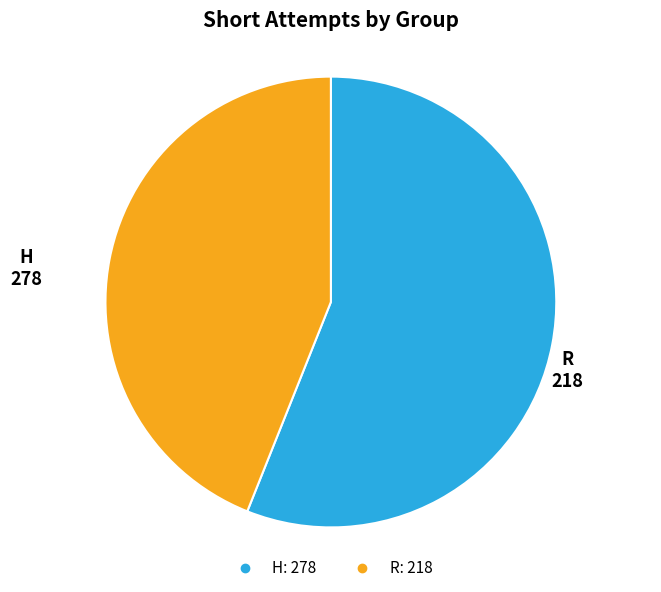

Rank the categories by value from lowest to highest.

R, H